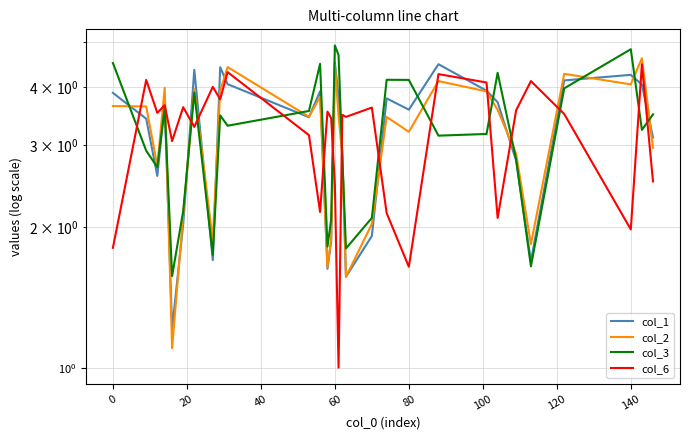

What is the smallest value displayed?

1.0